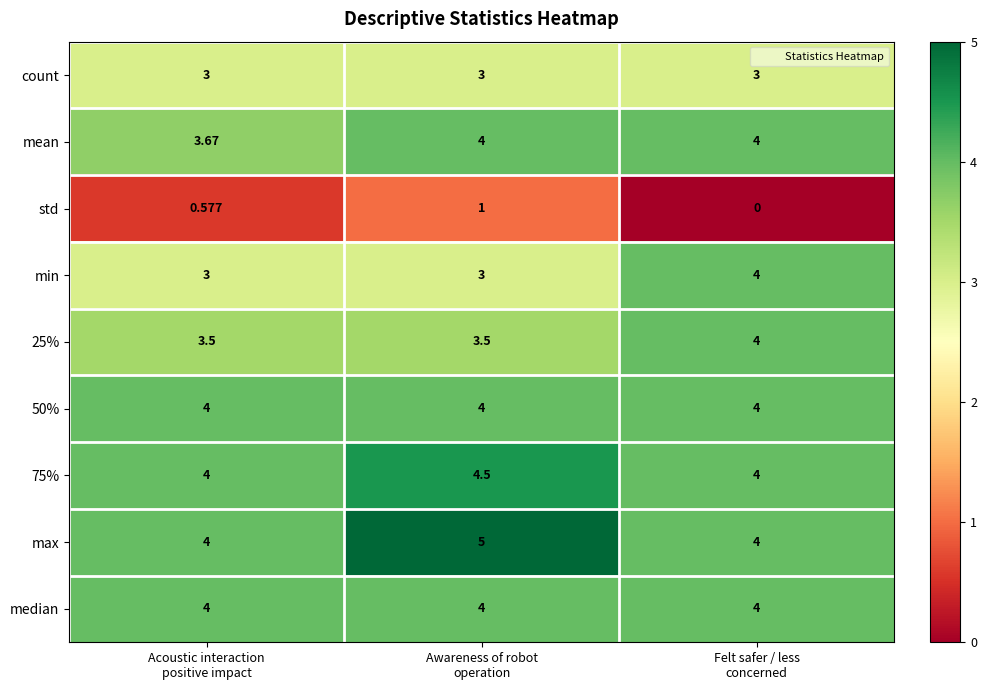

Which series has the largest total across all categories?

max